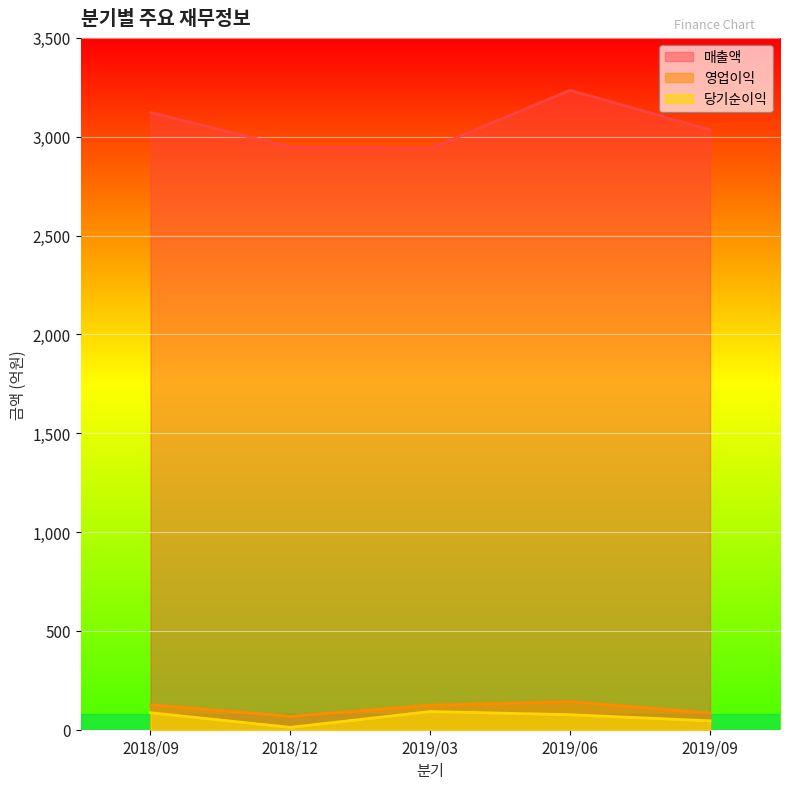

What is the difference between the highest and lowest values at 2019/09?

2990